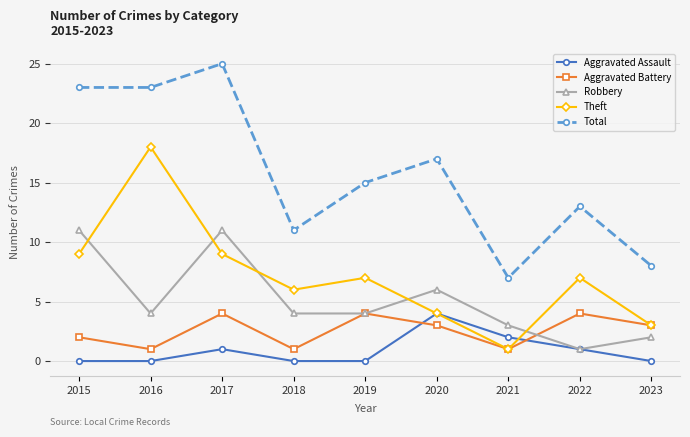

The value of Aggravated Battery at 2019 is 4. True or false?

True